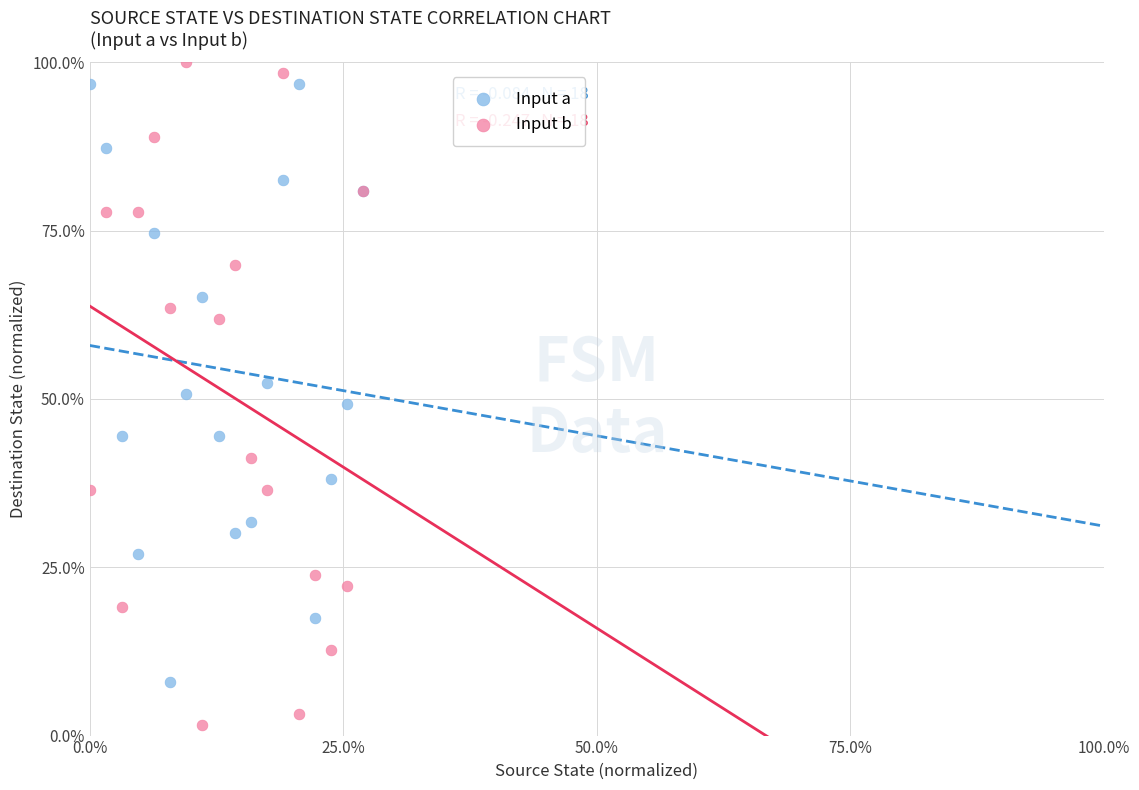

What are all the series names shown in the legend?

Input a, Input b